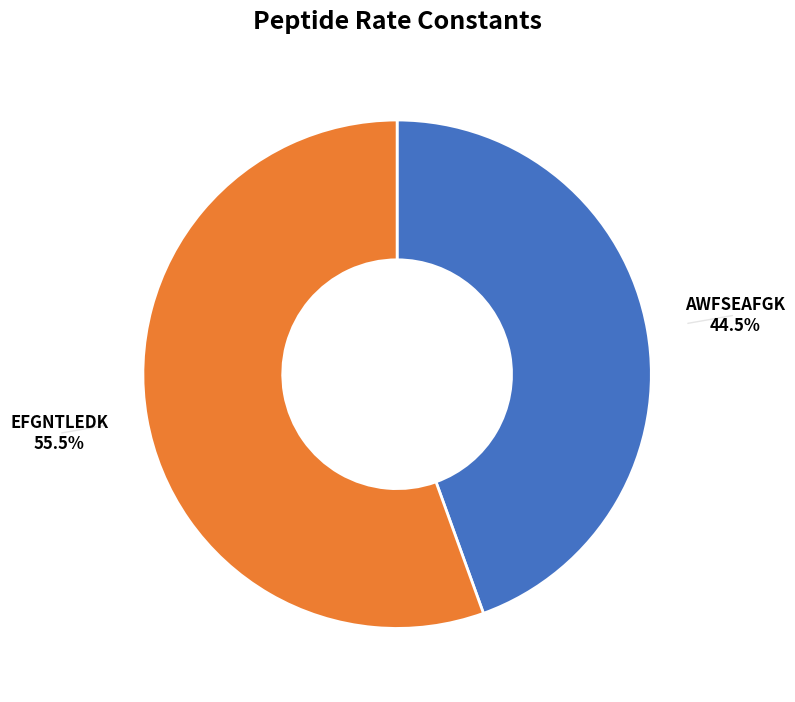

To the nearest percent, what is the combined percentage of AWFSEAFGK and EFGNTLEDK?

100%